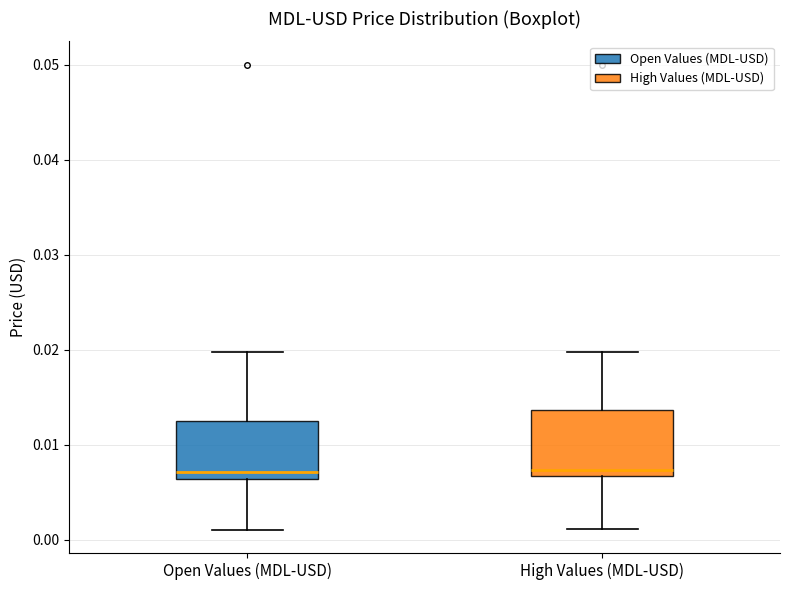

Reading left to right, read every box against the y-axis: the position of its median line, the range the box covers, and the ends of its whiskers. The values are not printed on the chart, so give them approximately, as read against the axis.

Open Values (MDL-USD): median 0.007, box 0.006 to 0.013, whiskers 0.001 to 0.020
High Values (MDL-USD): median 0.007 (just above the box's lower edge), box 0.007 to 0.014, whiskers 0.001 to 0.020